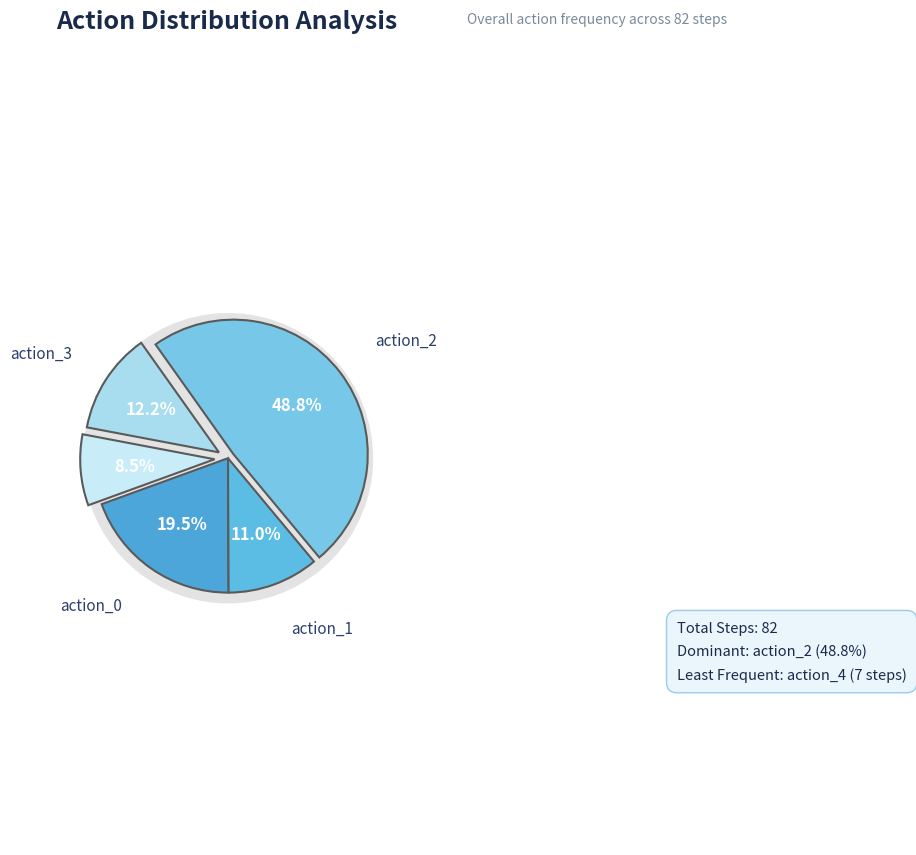

Which slice is the largest?

2